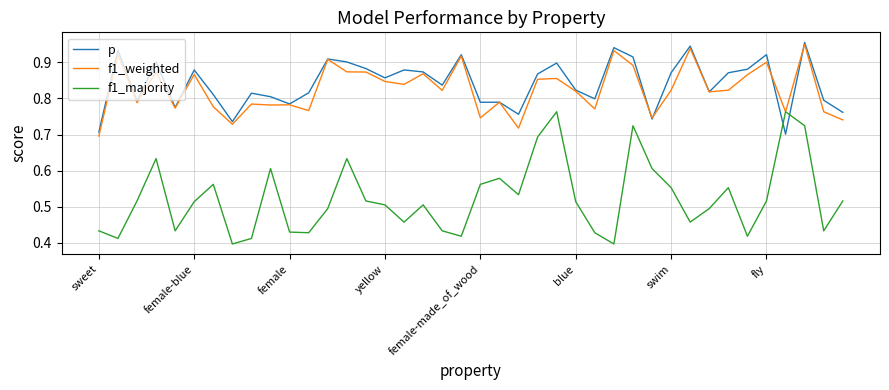

How many times do f1_majority and p cross each other?

2